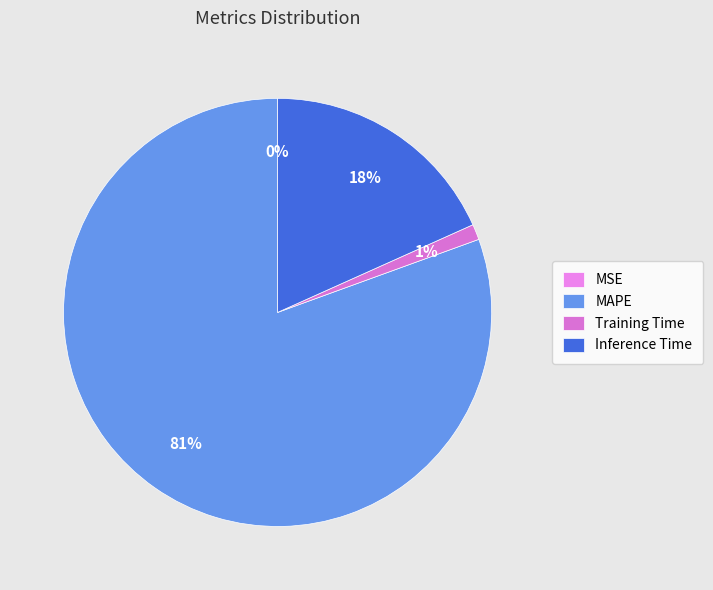

What is the change in value from Training Time to Inference Time?

+0.9